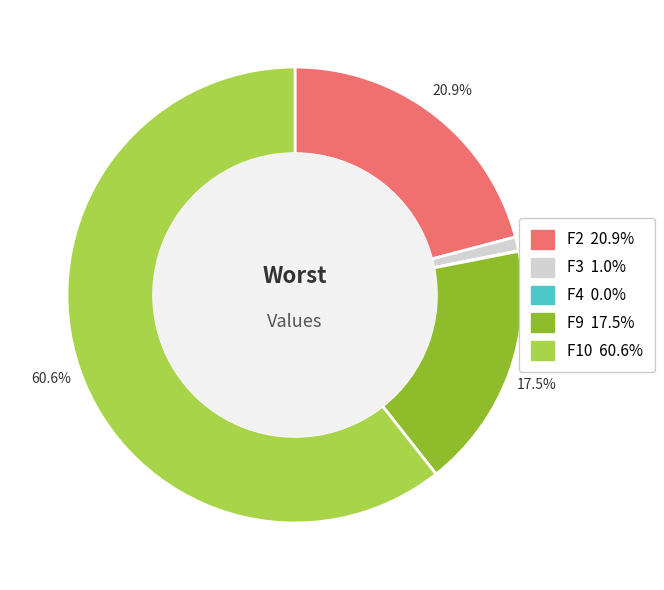

What is the majority slice?

F10